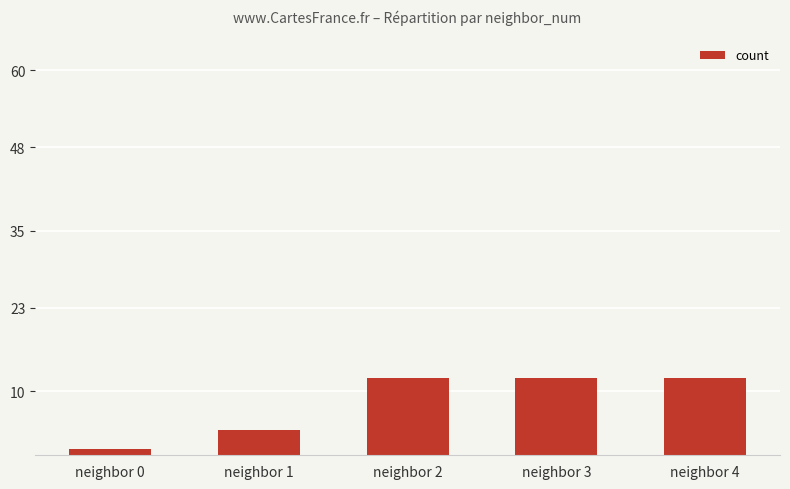

Are the bars grouped side by side (vs. stacked)?

No